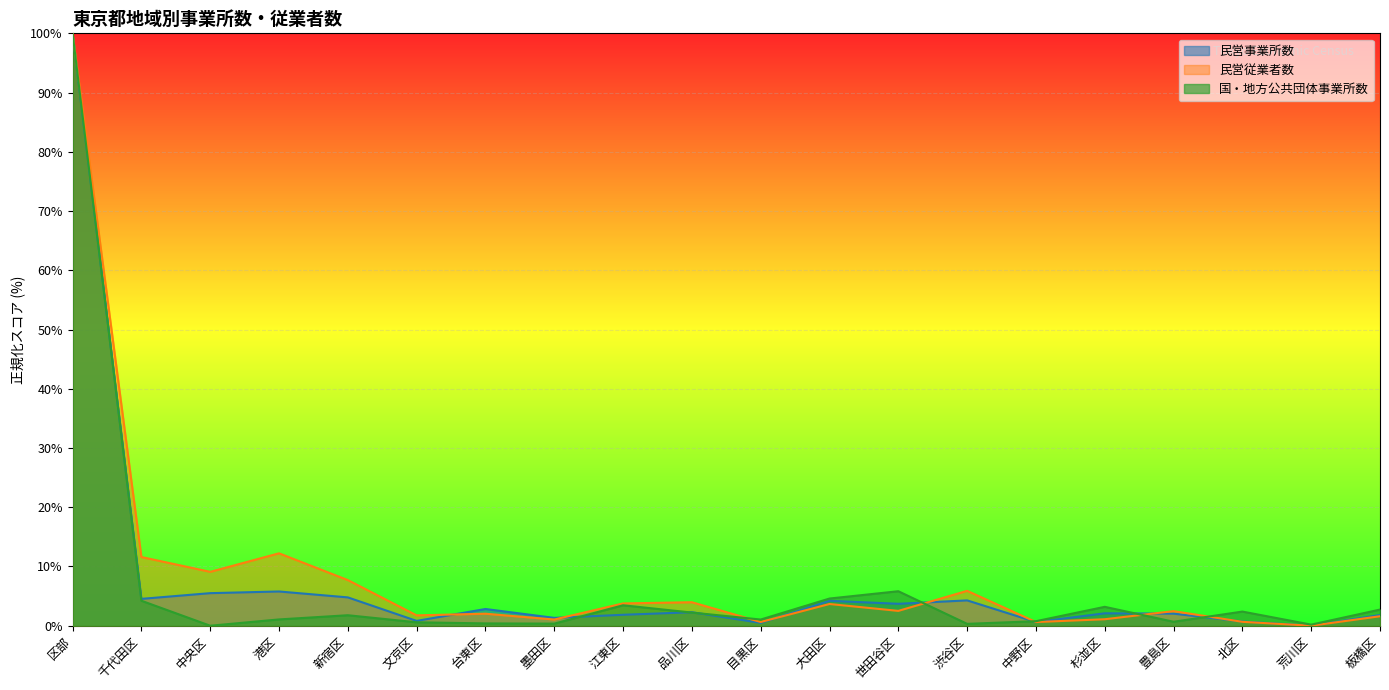

What is the value of the 民営事業所数 point at the 9th from the left?

1.8